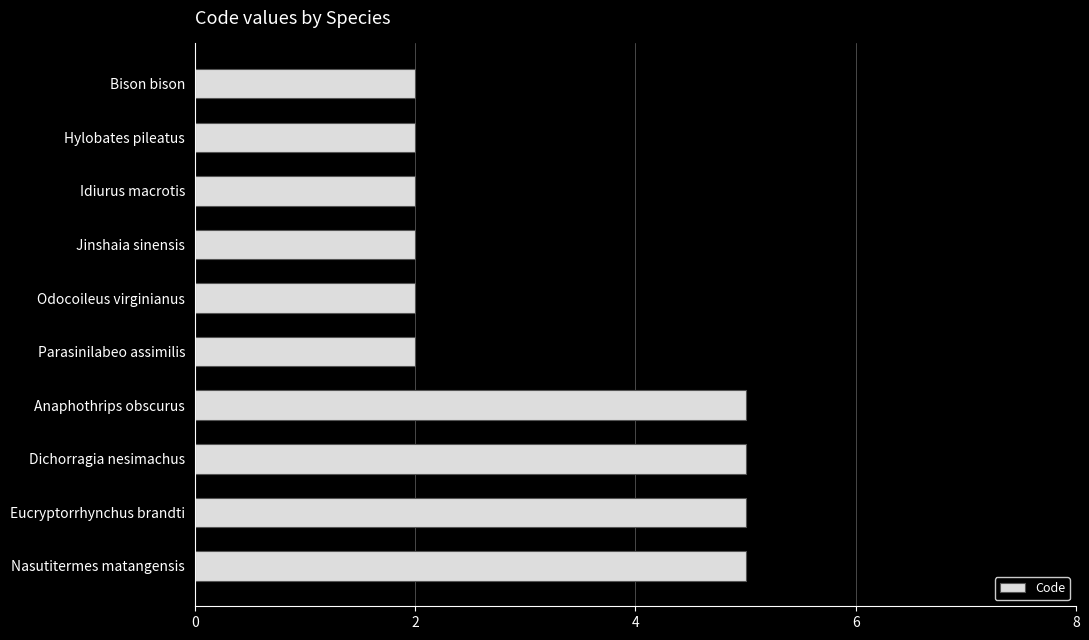

Does the chart contain stacked bars?

No